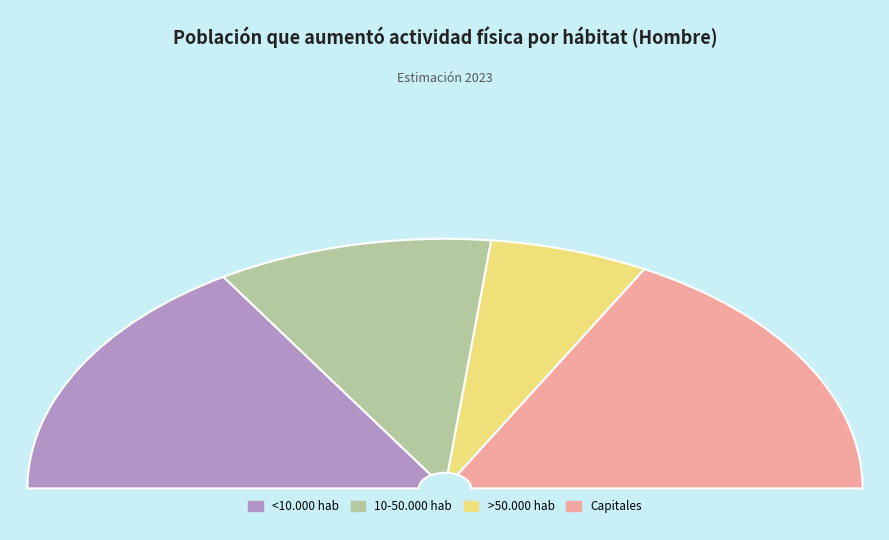

Does any single category account for the majority?

No